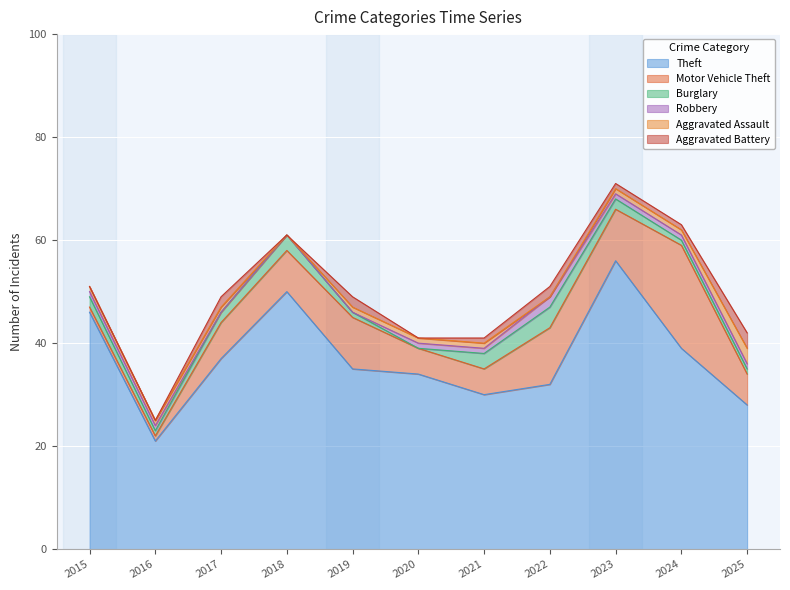

Which series has the widest spread of values?

Theft